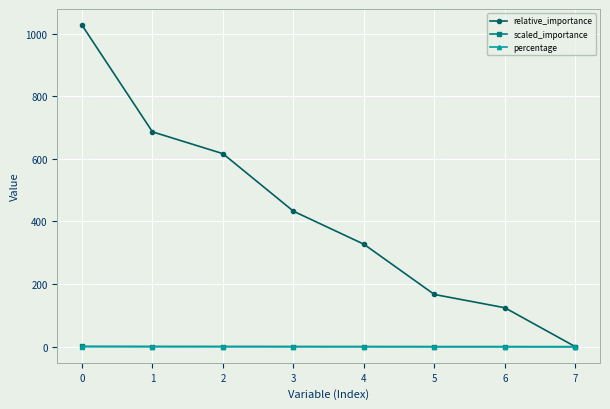

What is the value of the relative_importance point at the 3rd from the left?

616.5